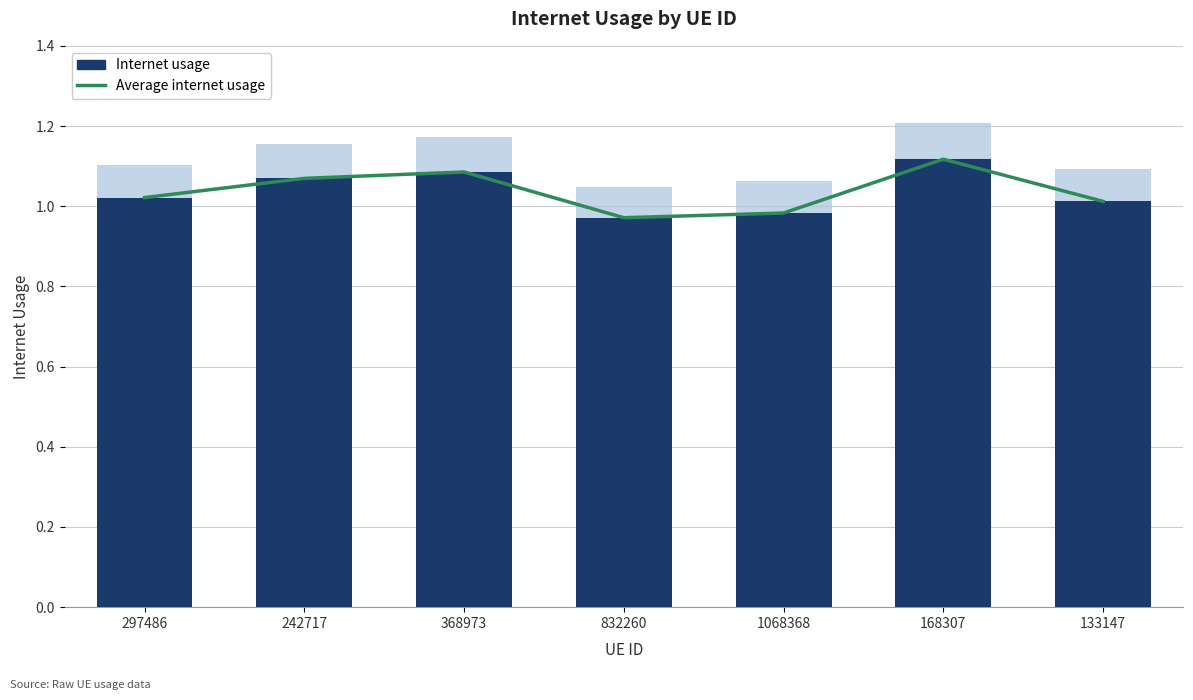

What is the label of the 6th bar from the right?

242717